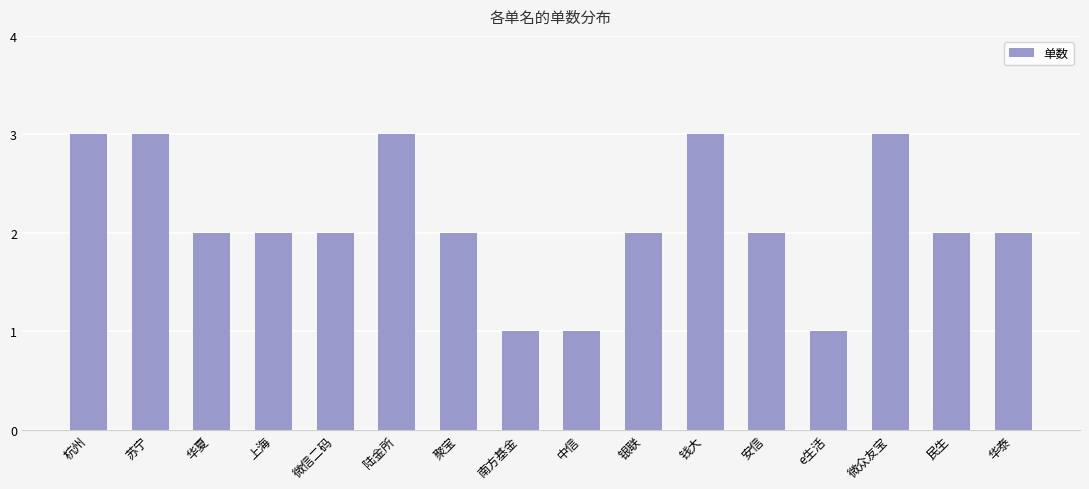

Which has a higher value, 上海 or e生活?

上海